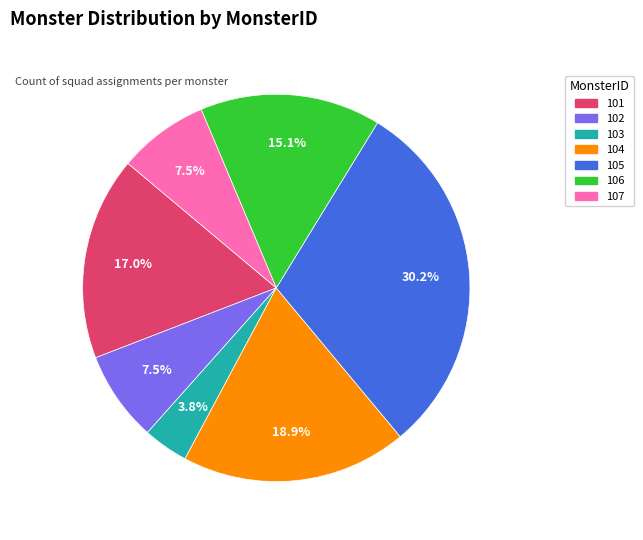

To the nearest percent, what is the difference between the 102 and 104 slice percentages?

11%